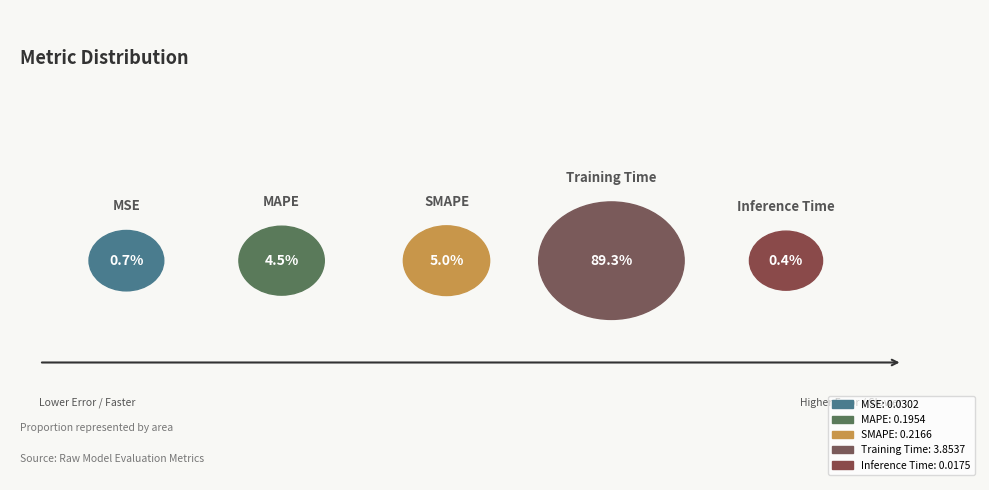

Between Training Time and SMAPE, which is larger?

Training Time